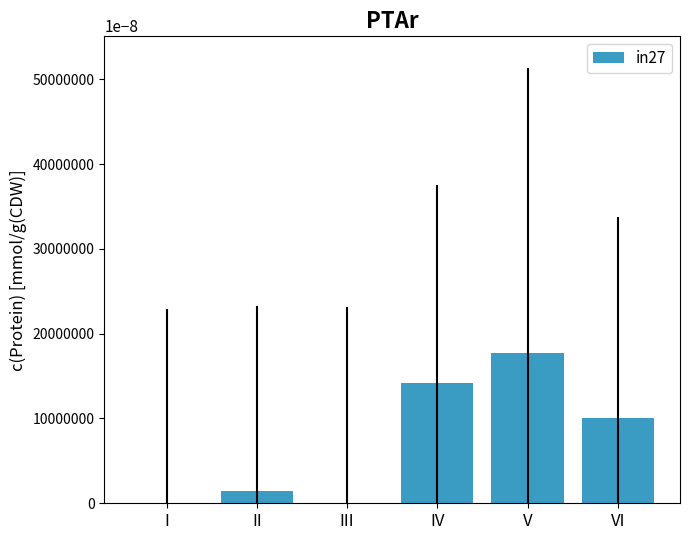

What is the sum of all values?

0.4